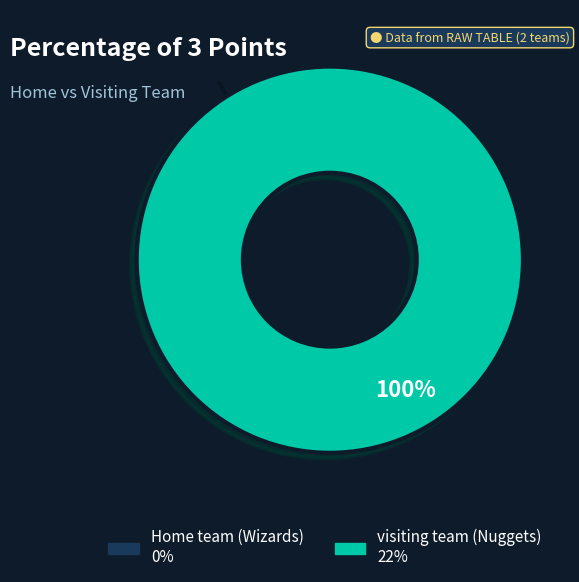

Which slice represents more than half of the pie?

visiting team (Nuggets)